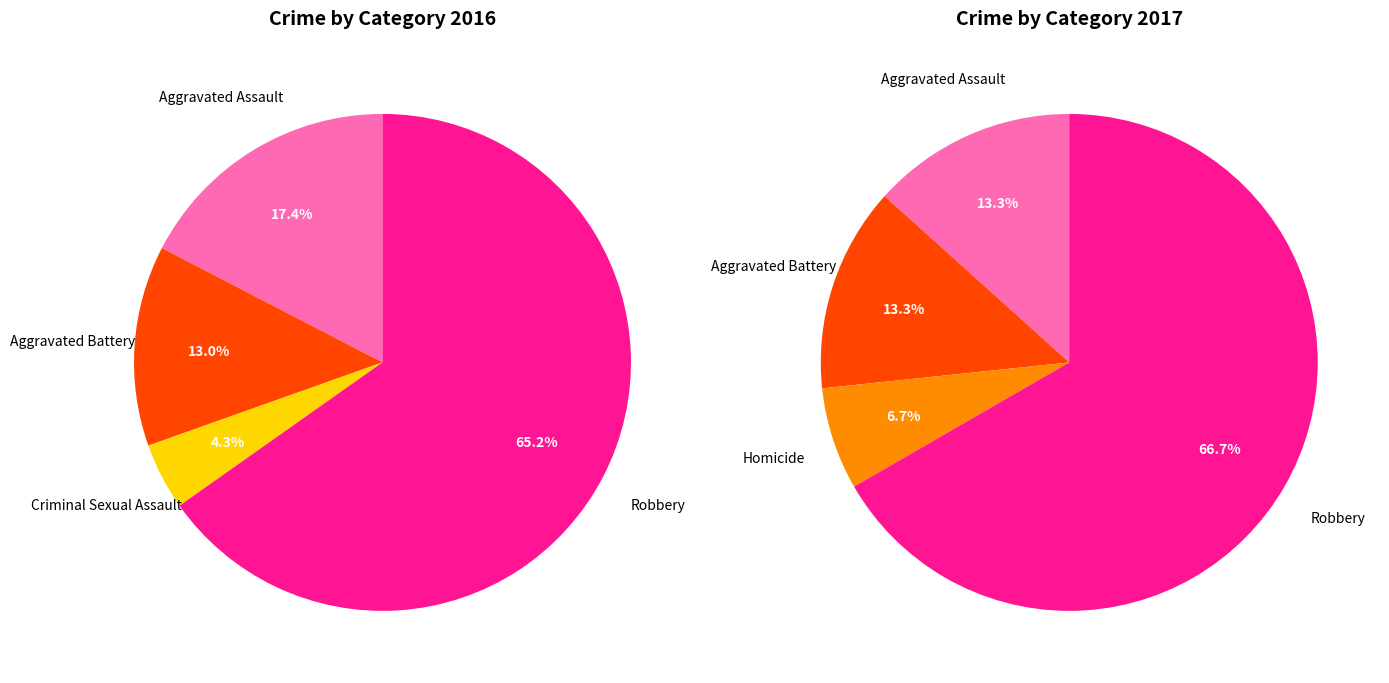

Is there a majority slice in this chart?

Yes